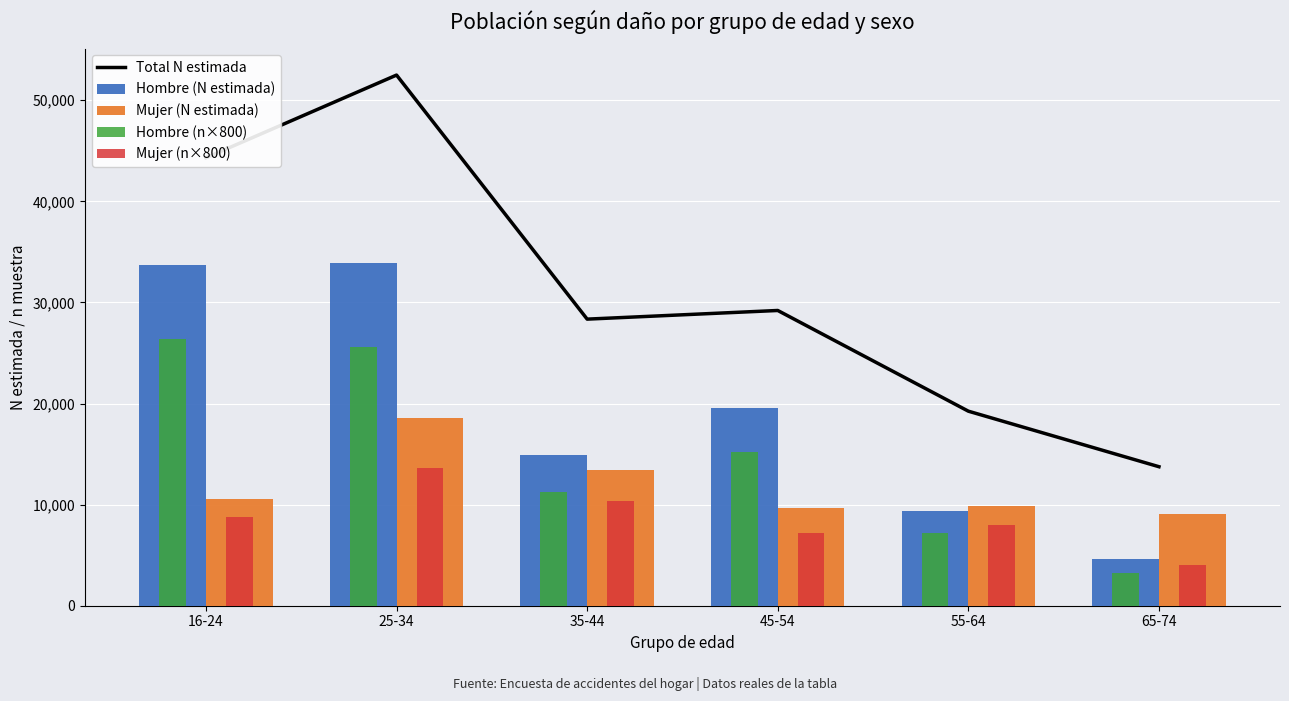

Rank the series by their maximum value, from lowest to highest.

Mujer (n×800), Mujer (N estimada), Hombre (n×800), Hombre (N estimada), Total N estimada